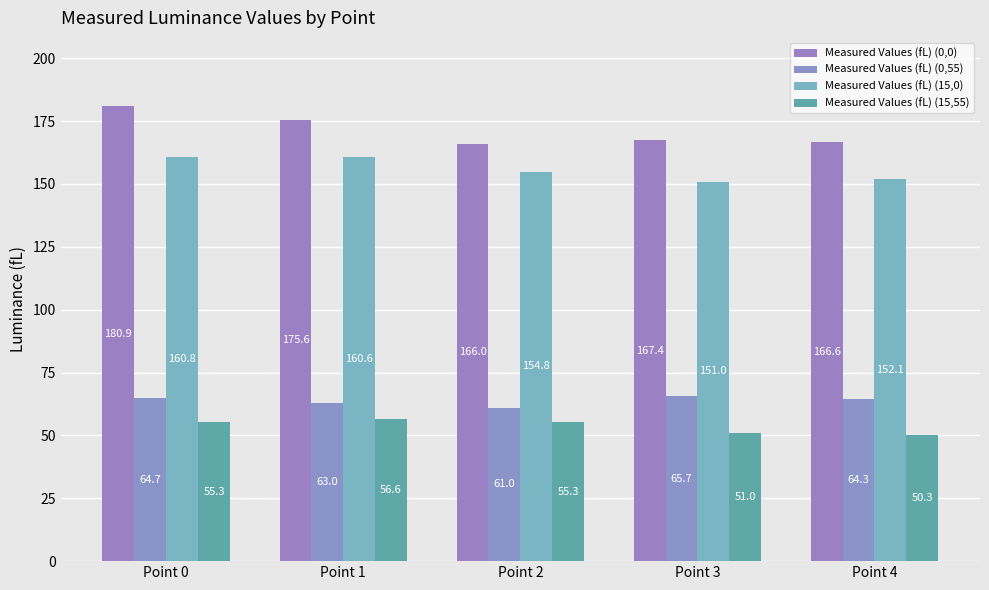

At which category is the sum across all series the highest?

Point 0